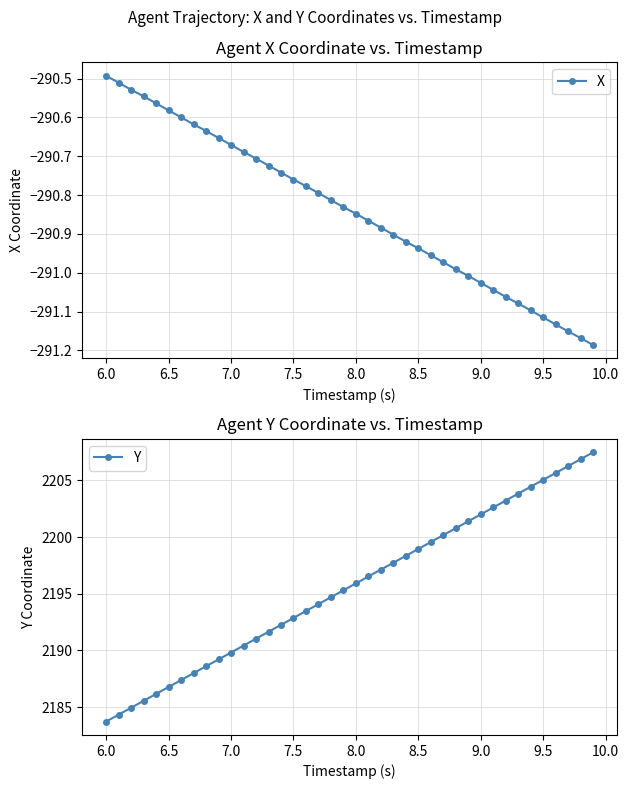

True or false: X has a value of -290.5 at 6.0.

True